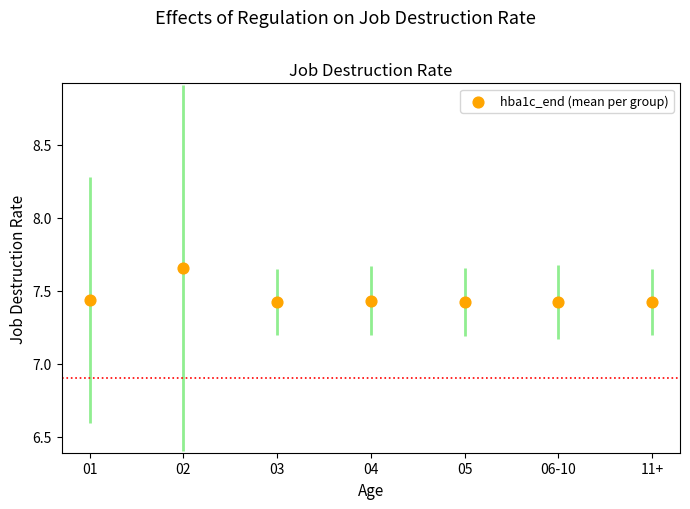

What is the average Y value?

7.5